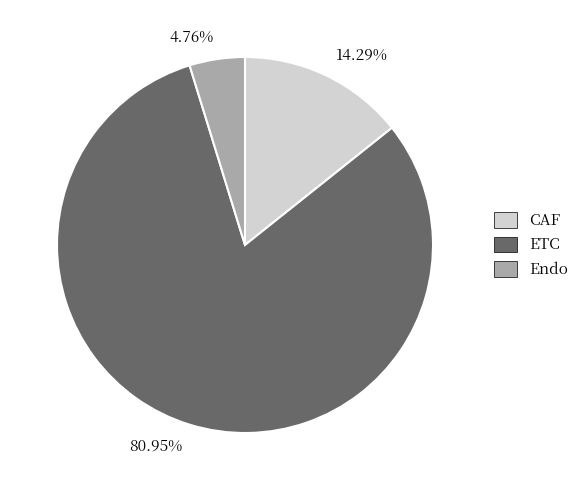

Which slice is the smallest?

4.76%